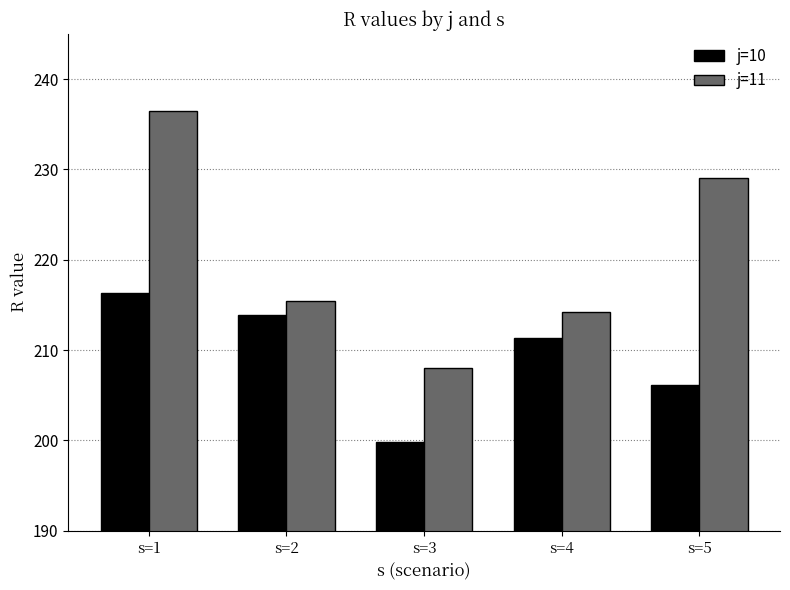

Reading left to right, list all the values displayed in this chart.

j=10: s=1=216.4	s=2=213.9	s=3=199.8	s=4=211.3	s=5=206.1
j=11: s=1=236.5	s=2=215.4	s=3=208.1	s=4=214.2	s=5=229.0